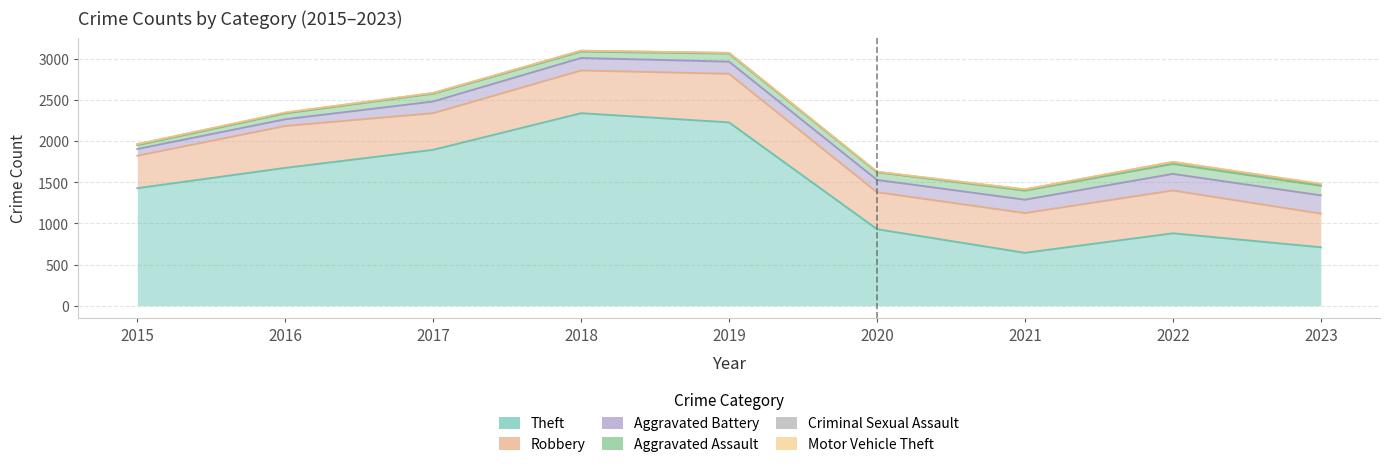

True or false: Aggravated Battery and Motor Vehicle Theft intersect in this chart.

False